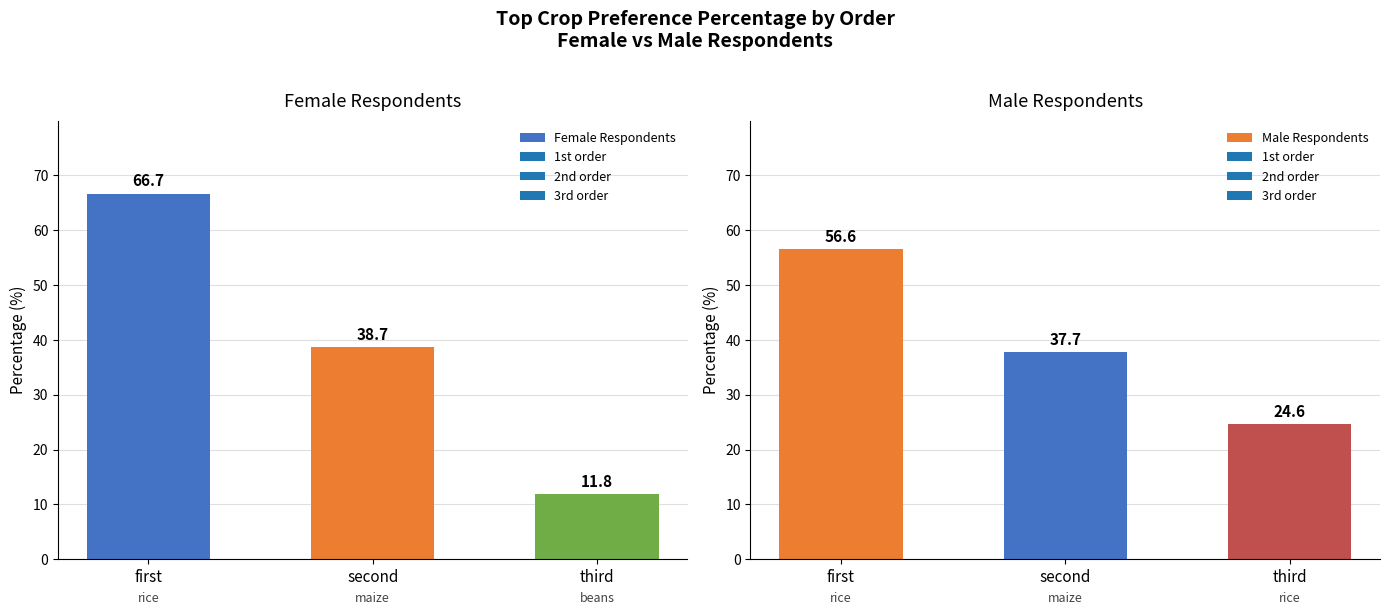

At which label does Male Respondents reach its minimum?

third